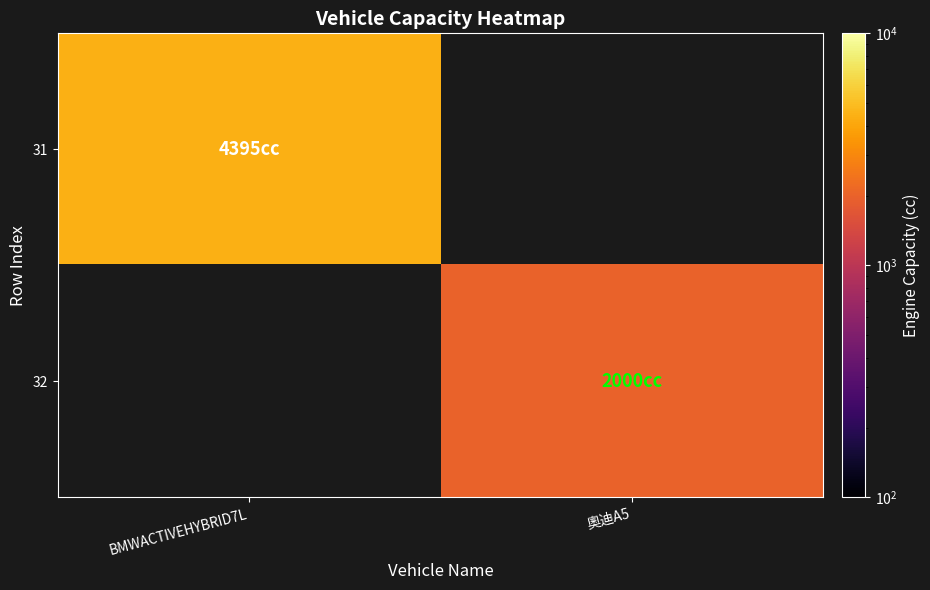

The value of 31 at BMWACTIVEHYBRID7L is 923.8. True or false?

False